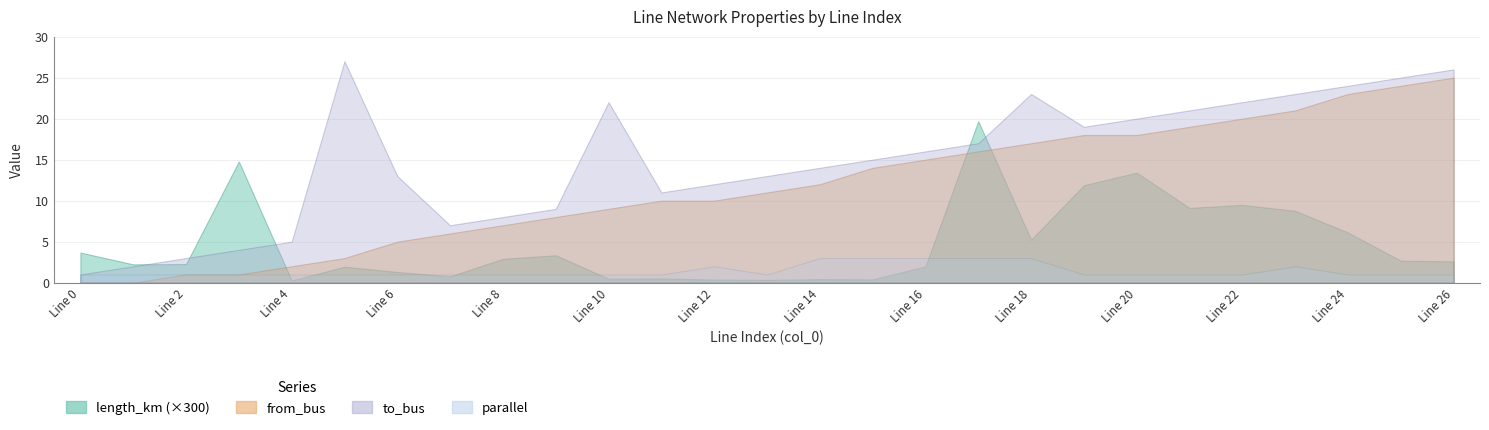

What is the value of the from_bus point at the 27th from the left?

25.0